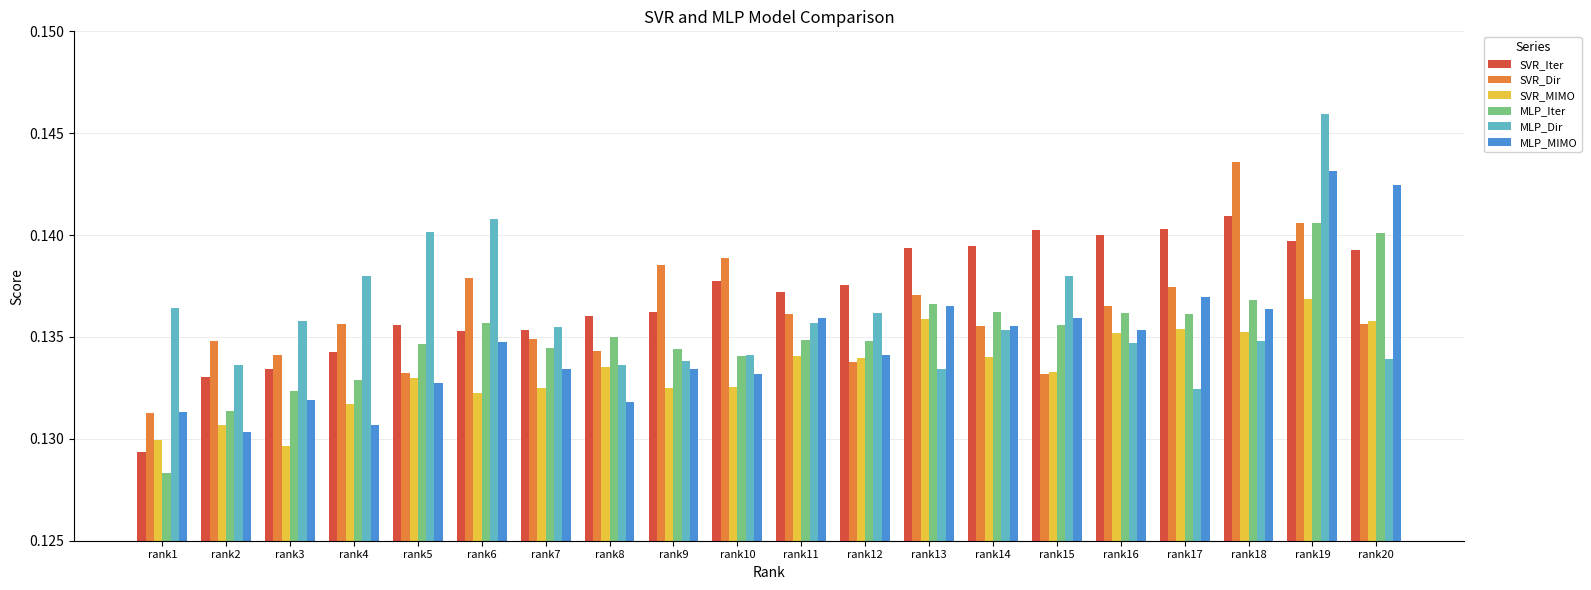

What is the sum of all SVR_Dir values?

2.7